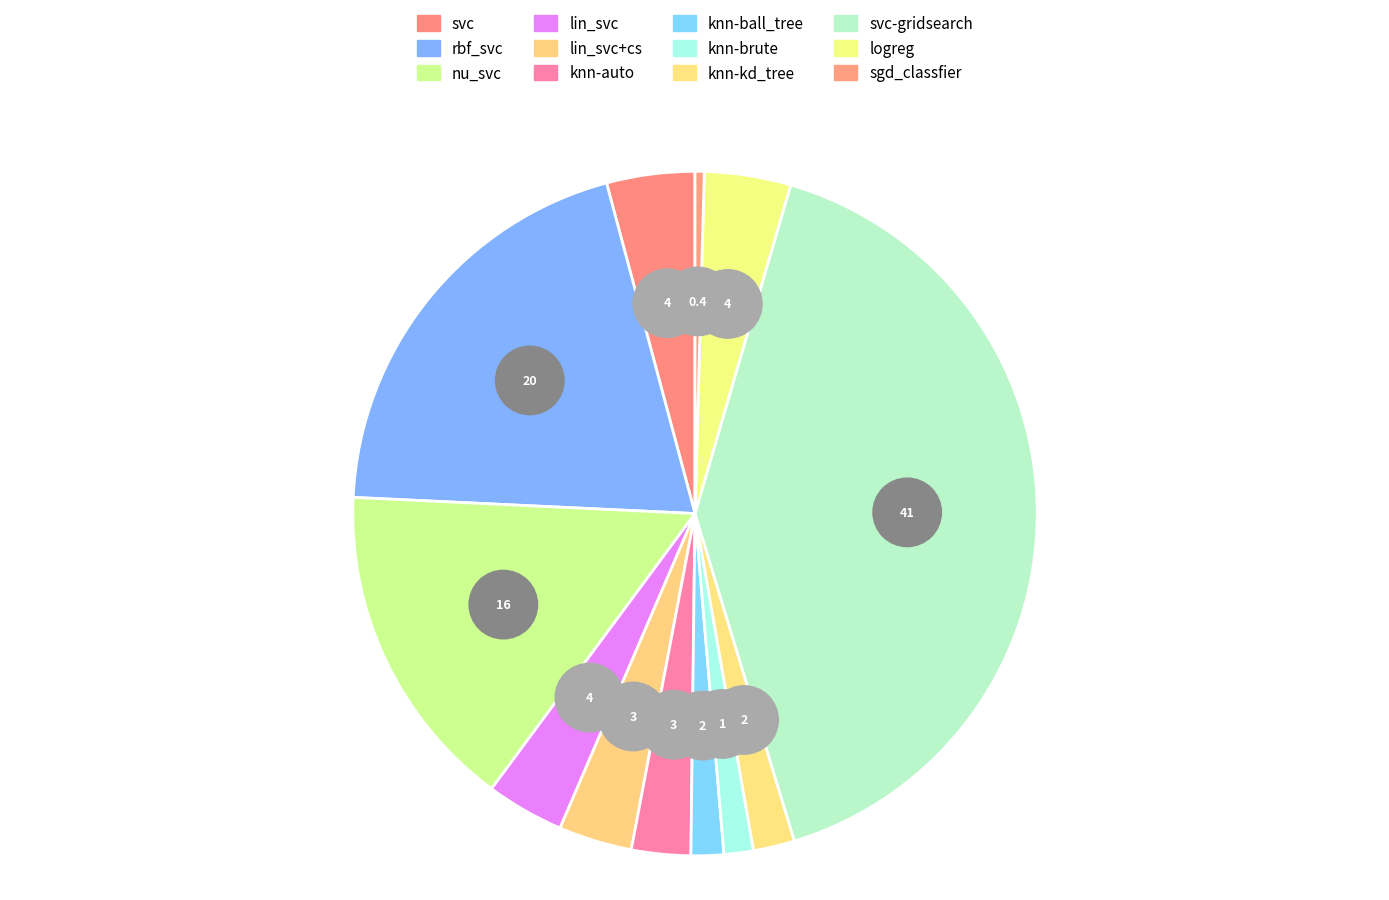

Rank the categories by value from highest to lowest.

svc-gridsearch, rbf_svc, nu_svc, svc, logreg, lin_svc, lin_svc+cs, knn-auto, knn-kd_tree, knn-ball_tree, knn-brute, sgd_classfier